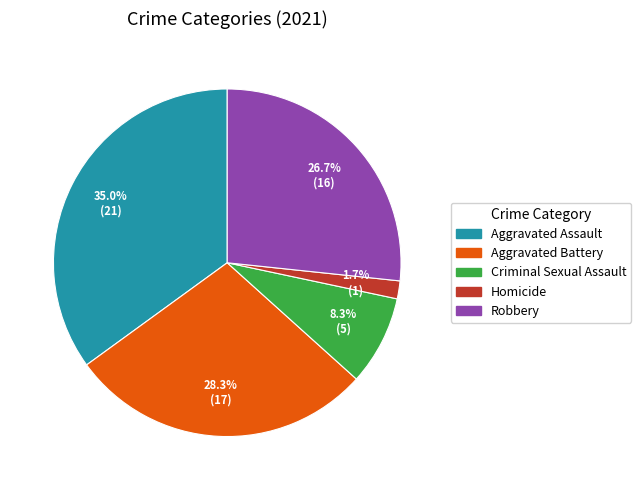

Count the number of slices in the pie.

5